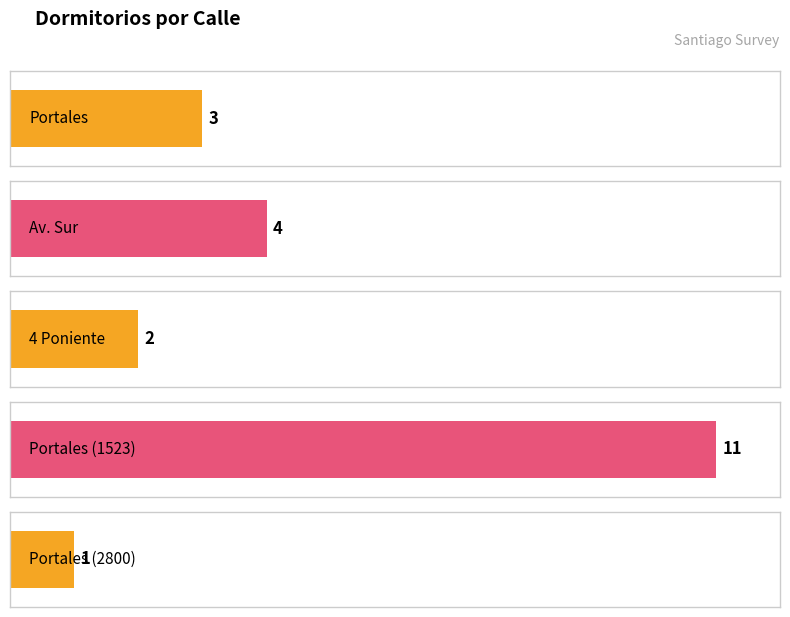

What is the smallest value displayed?

1